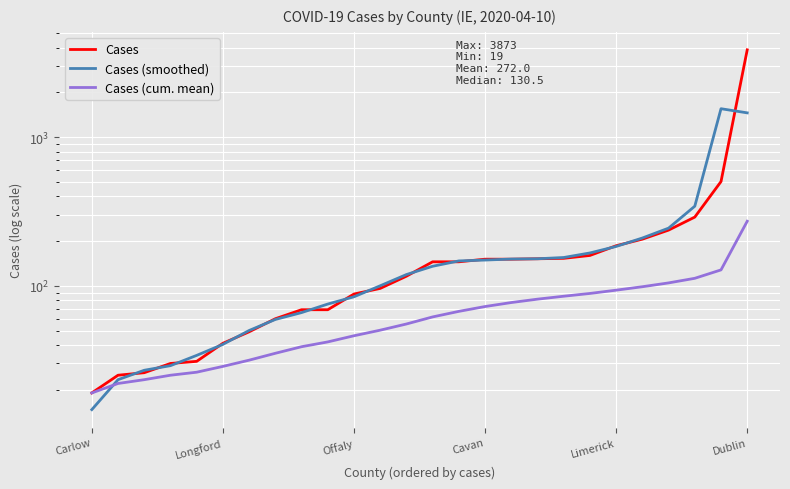

What position from the left is 21?

22